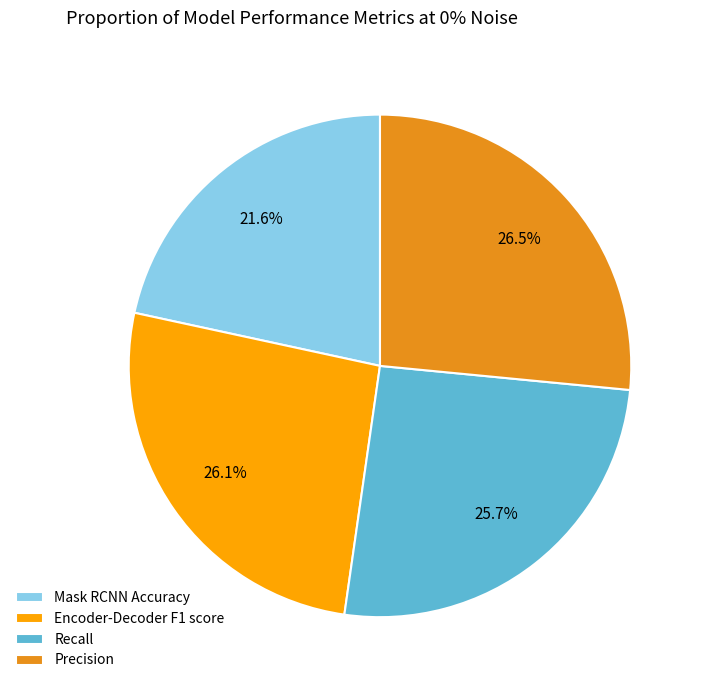

To the nearest percent, what portion does Recall represent?

26%